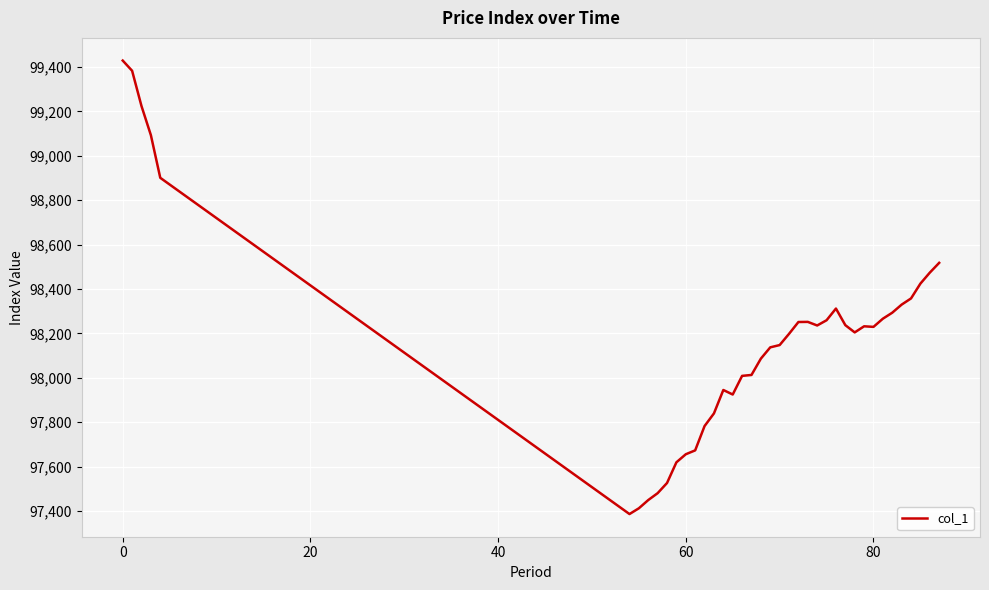

What is the smallest value displayed?

97386.0